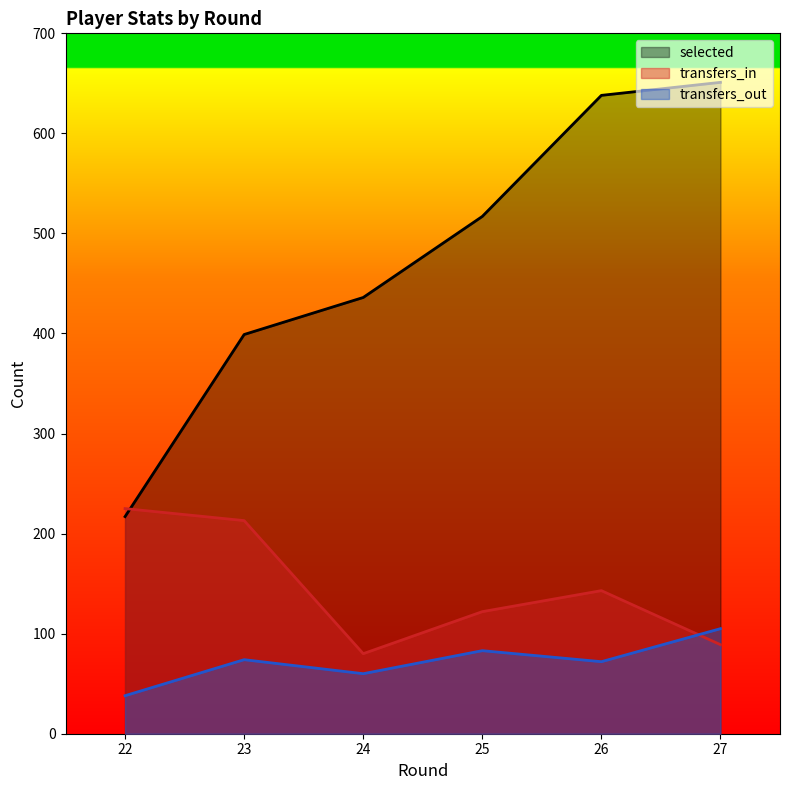

True or false: transfers_in and transfers_out intersect in this chart.

True